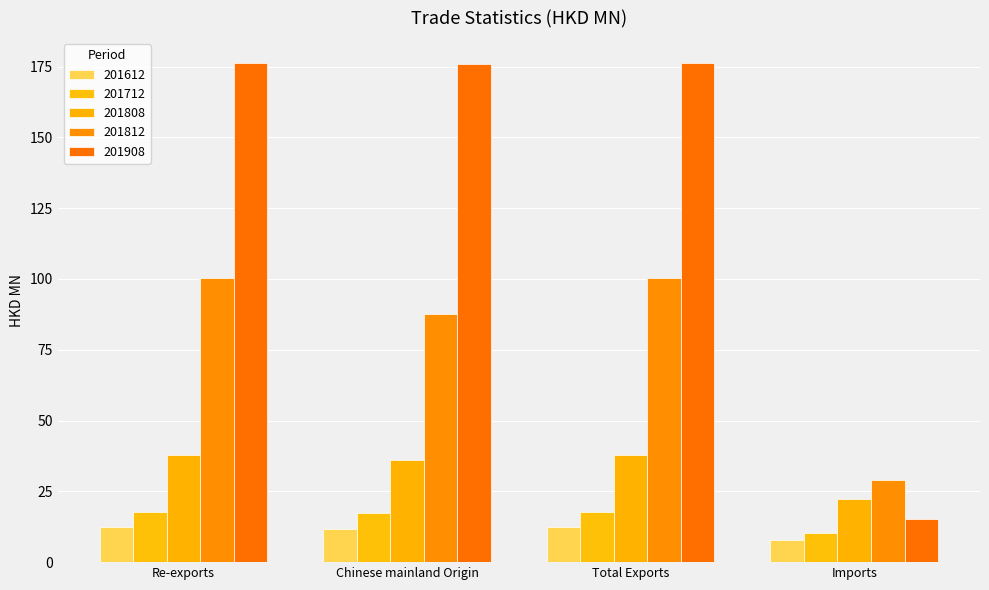

The 201808 series shows 36.1 at Chinese mainland Origin. True or false?

True